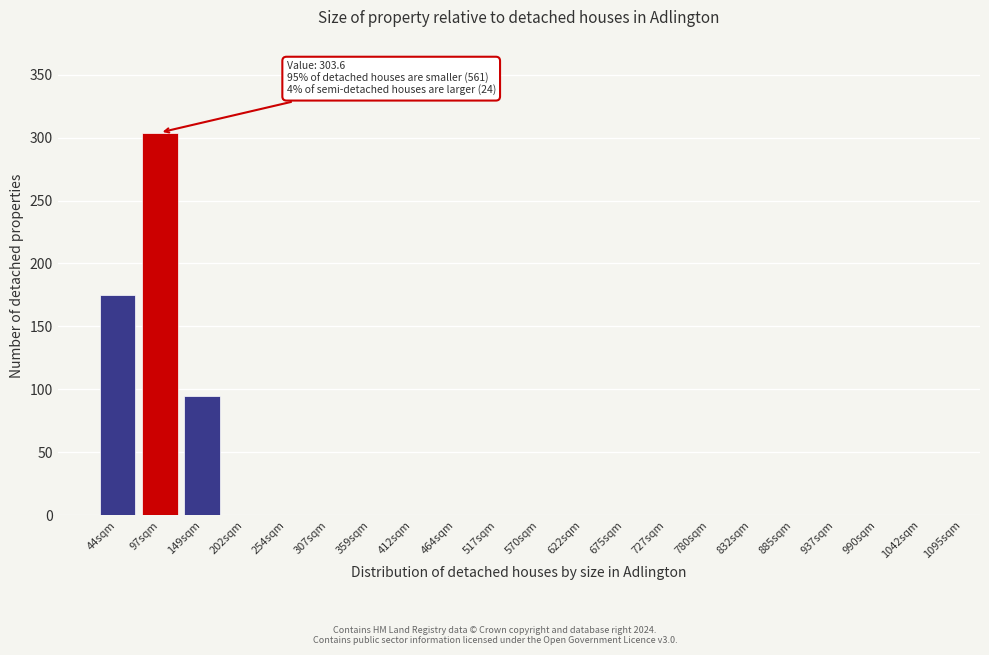

Reading left to right, list all the values displayed in this chart.

44sqm=175	97sqm=304	149sqm=95	202sqm=0	254sqm=0	307sqm=0	359sqm=0	412sqm=0	464sqm=0	517sqm=0	570sqm=0	622sqm=0	675sqm=0	727sqm=0	780sqm=0	832sqm=0	885sqm=0	937sqm=0	990sqm=0	1042sqm=0